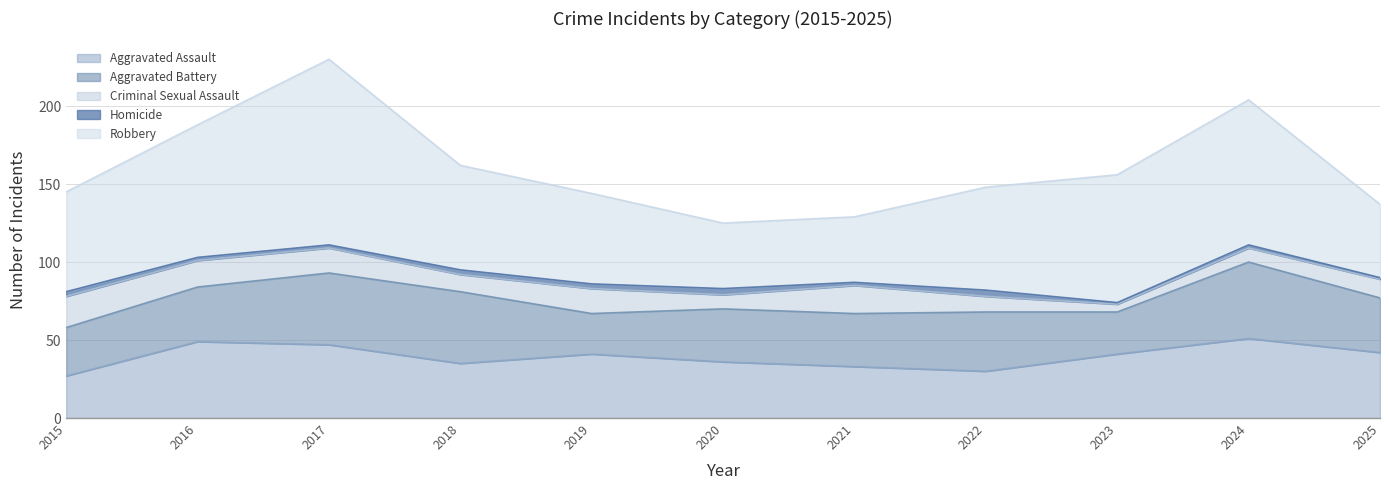

What is the highest value of the Criminal Sexual Assault series?

20